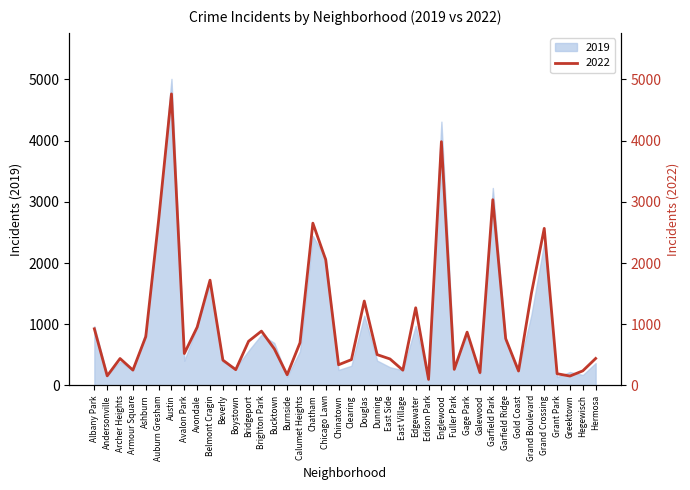

At which category does the data reach its first local valley?

Andersonville